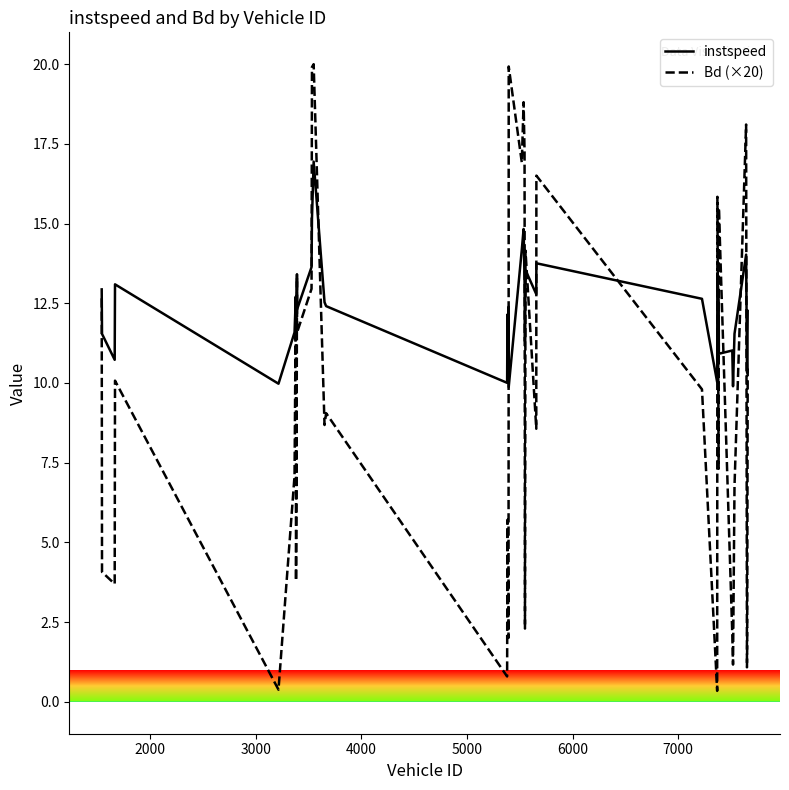

What is the difference between the second highest and second lowest values in the instspeed series?

5.3